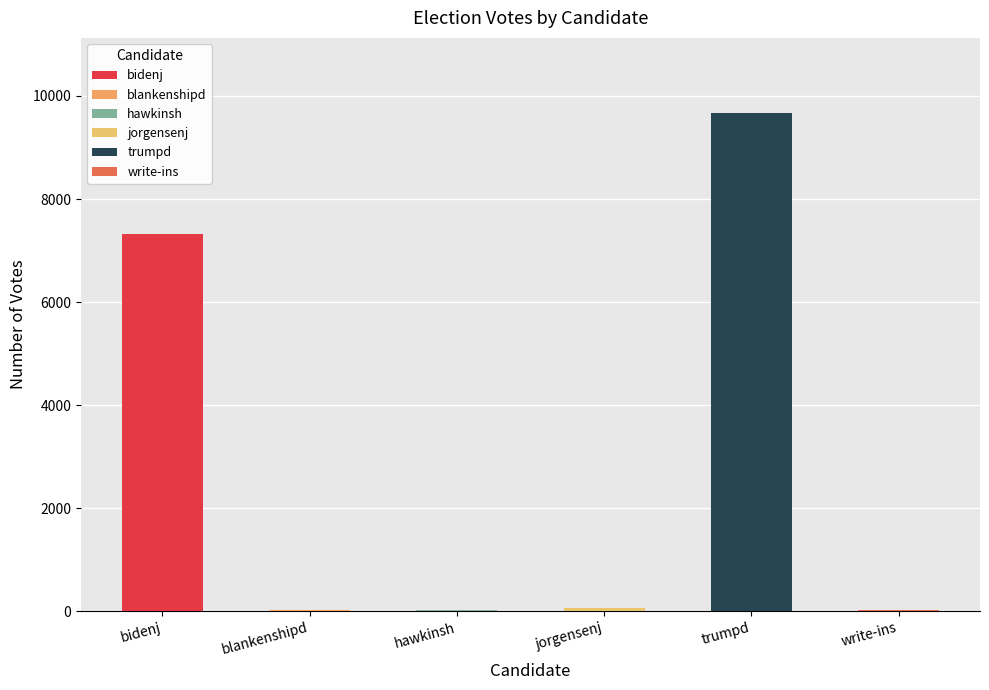

Are the bars horizontal?

No